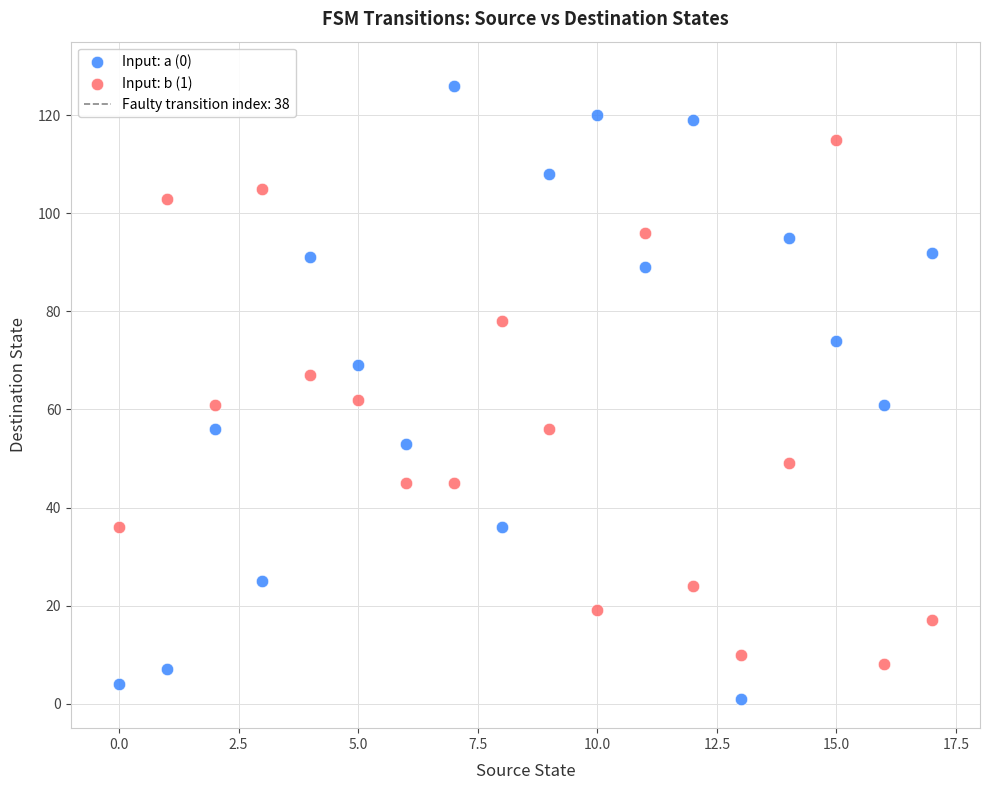

Across all data points, what is the range of Y values (max minus min)?

125